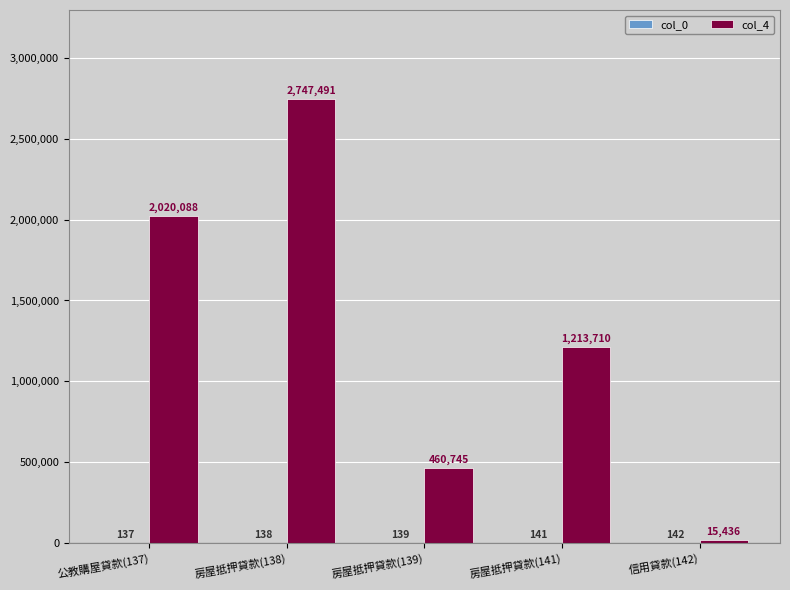

True or false: col_4 has a value of 2747491 at 房屋抵押貸款(138).

True